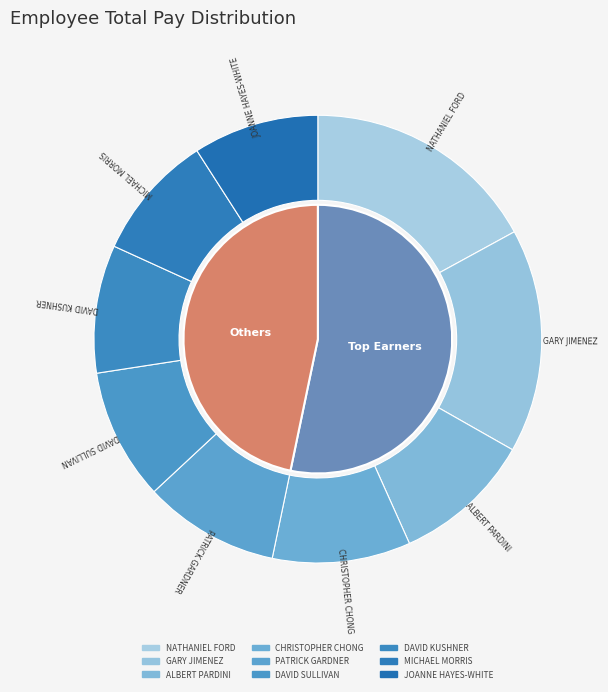

Does GARY JIMENEZ account for over 50% of the chart?

No